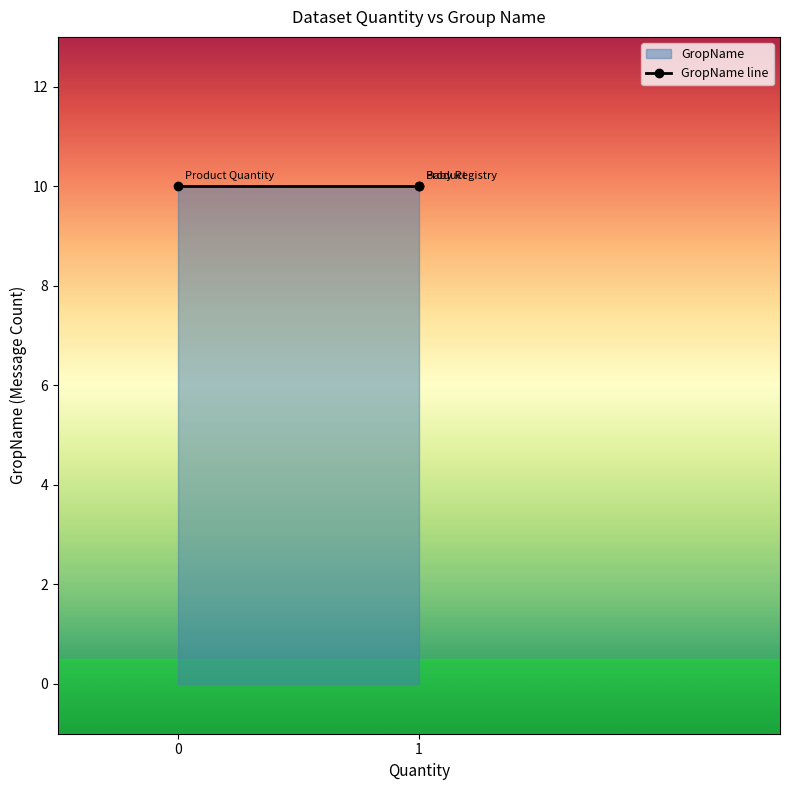

What is the value of the GropName point at the 1st from the left?

10